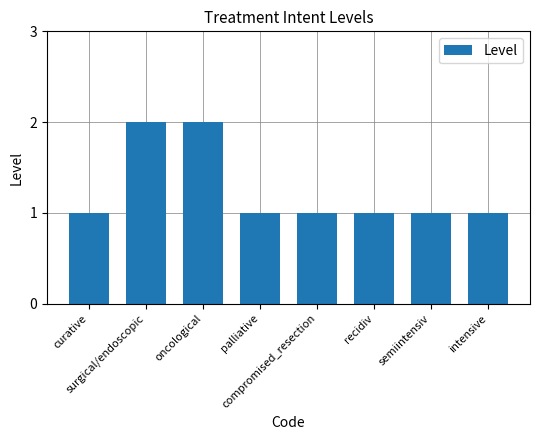

Is it true that the value at palliative is 1?

True